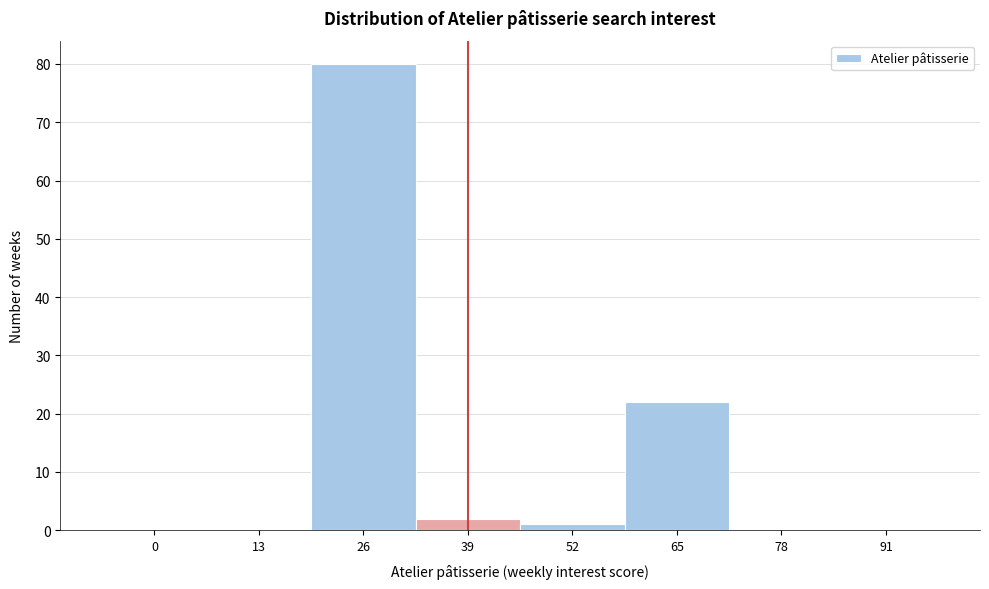

Reading right to left, what are all the values shown in this chart?

91=0	78=0	65=22	52=1	39=2	26=80	13=0	0=0